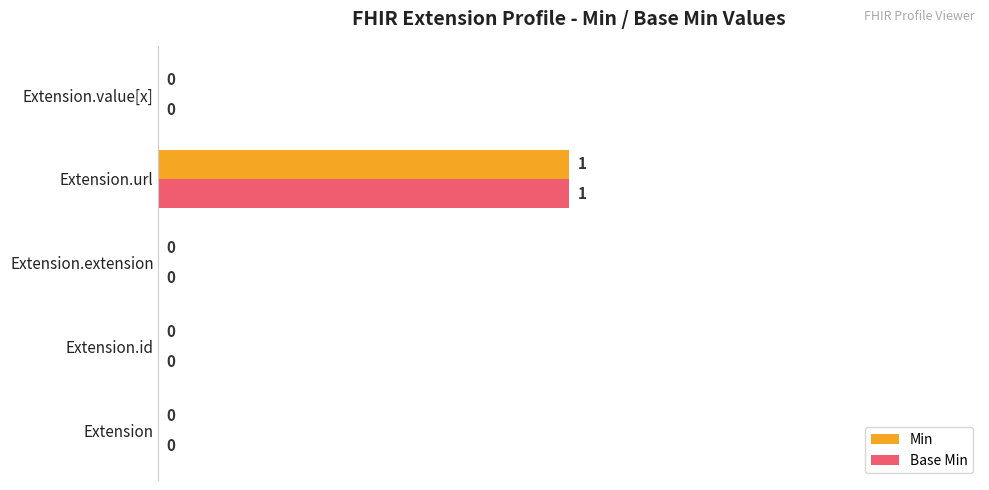

At which category is the sum across all series the highest?

Extension.url